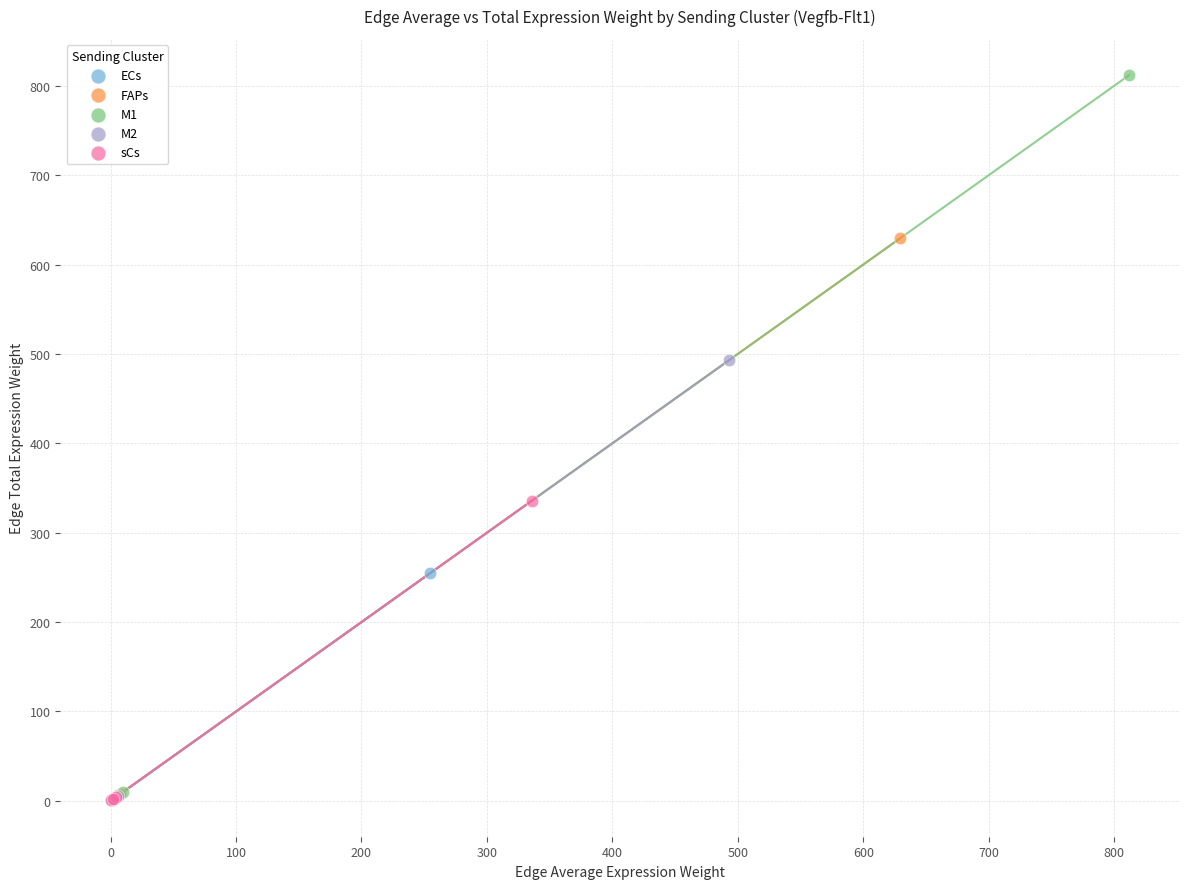

Which series reaches the maximum Y coordinate?

M1